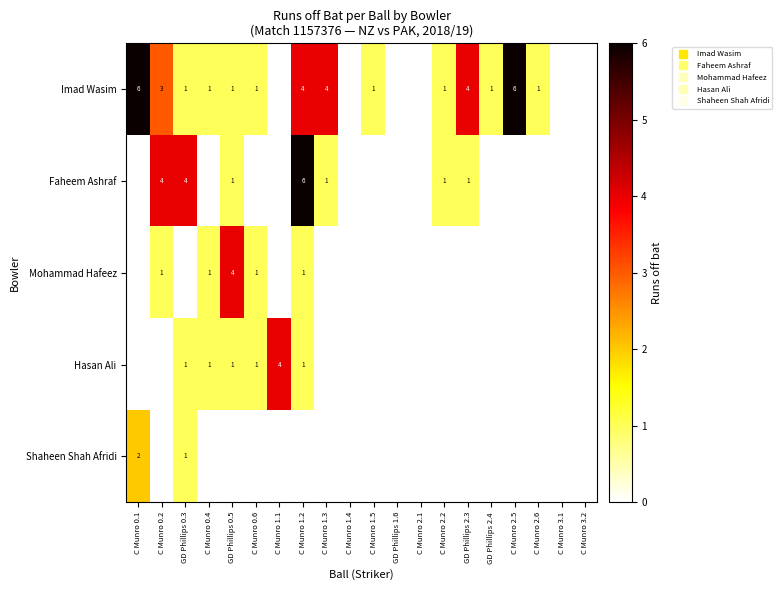

What is the highest value of the Shaheen Shah Afridi series?

2